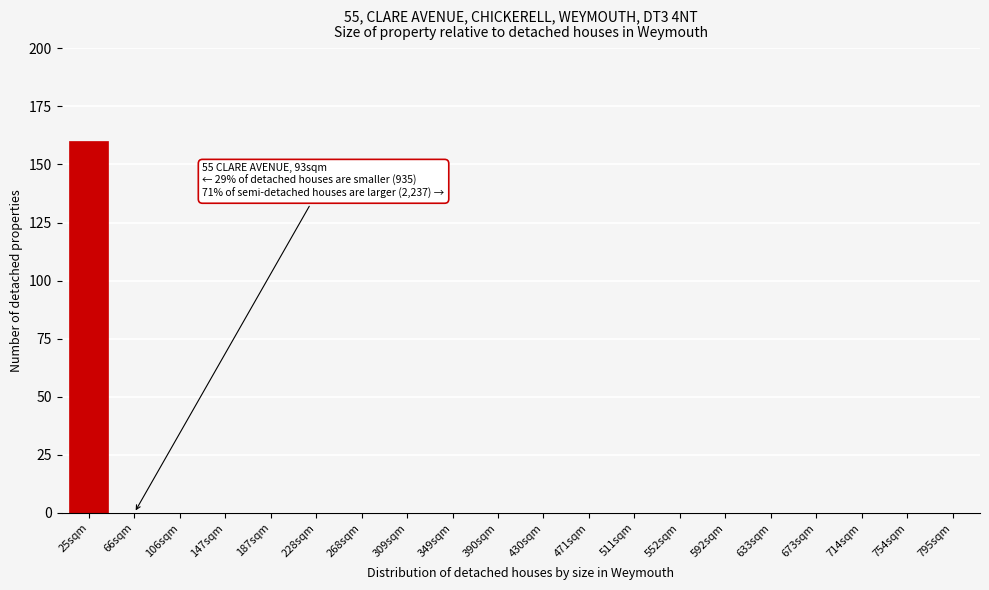

Reading left to right, list all the values displayed in this chart.

25sqm=160	66sqm=0	106sqm=0	147sqm=0	187sqm=0	228sqm=0	268sqm=0	309sqm=0	349sqm=0	390sqm=0	430sqm=0	471sqm=0	511sqm=0	552sqm=0	592sqm=0	633sqm=0	673sqm=0	714sqm=0	754sqm=0	795sqm=0